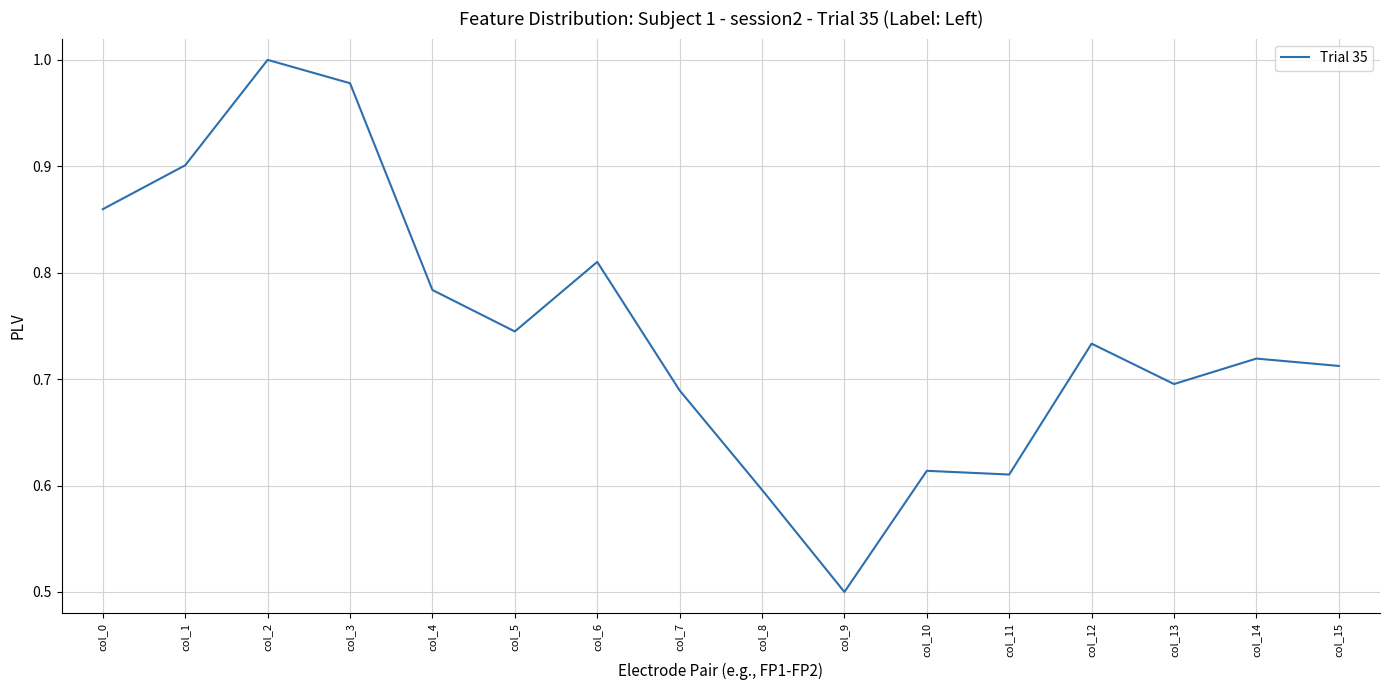

Where is the data nearest to the value 0?

col_9